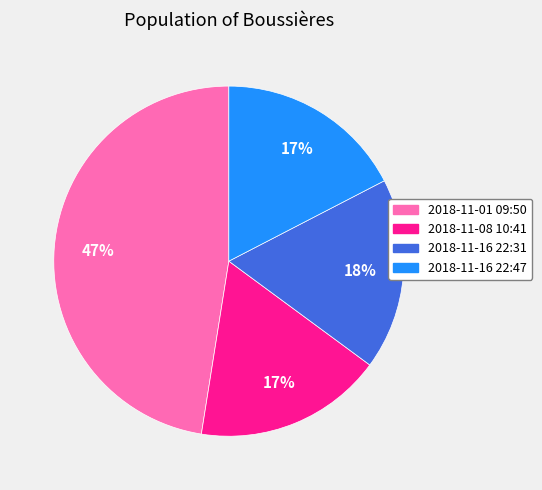

Is there a majority slice in this chart?

No